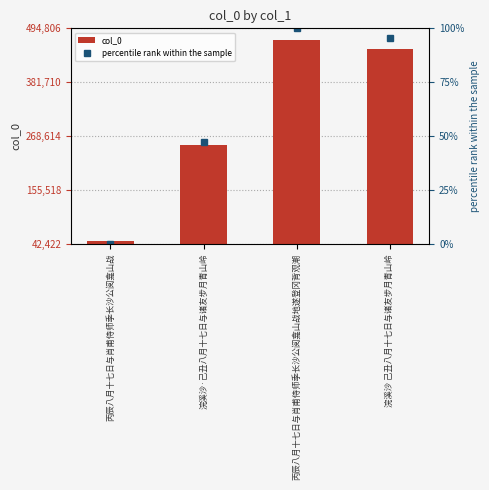

Does the chart contain stacked bars?

No